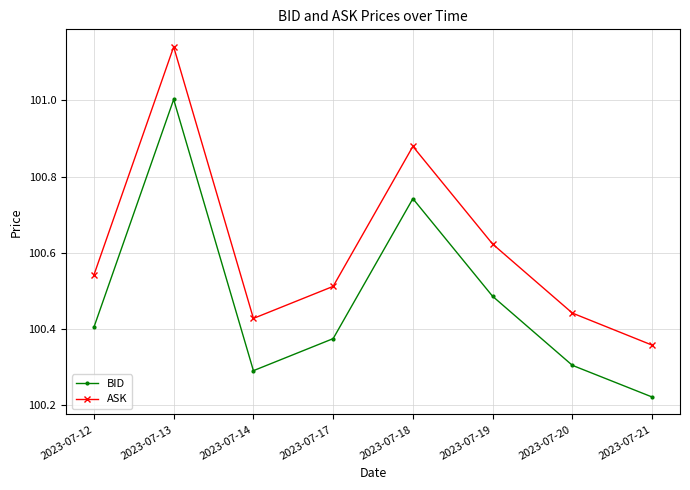

Which series has the largest range (max minus min)?

ASK